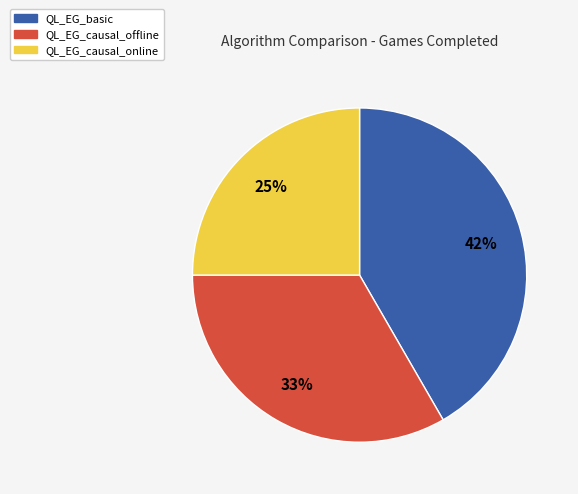

Which has a higher value, QL_EG_causal_offline or QL_EG_basic?

QL_EG_basic